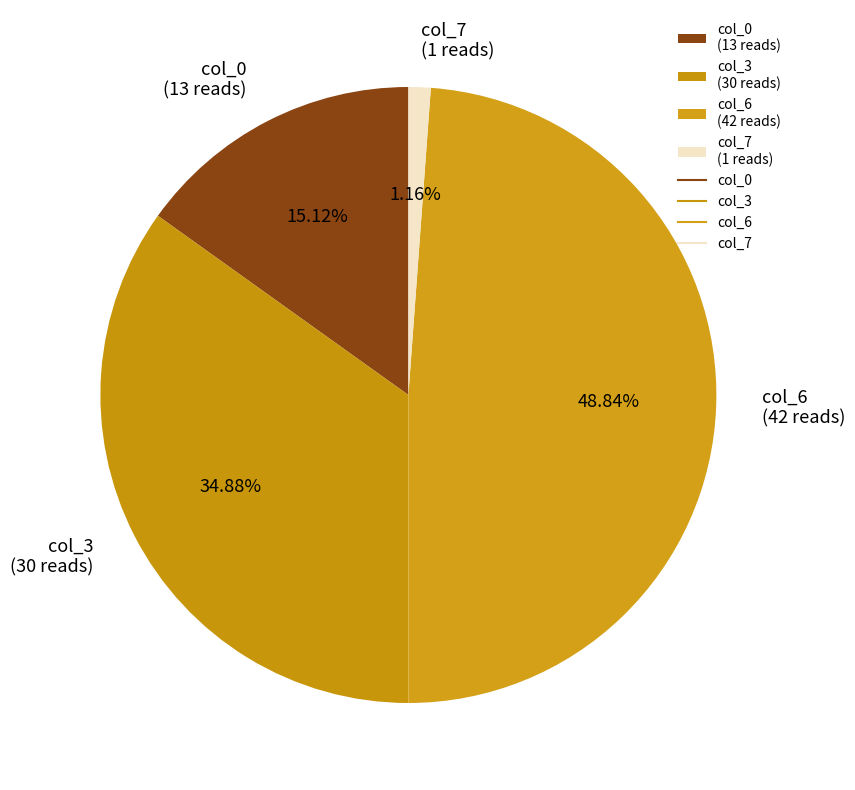

Which category has the smallest portion of the pie?

col_7 (1 reads)